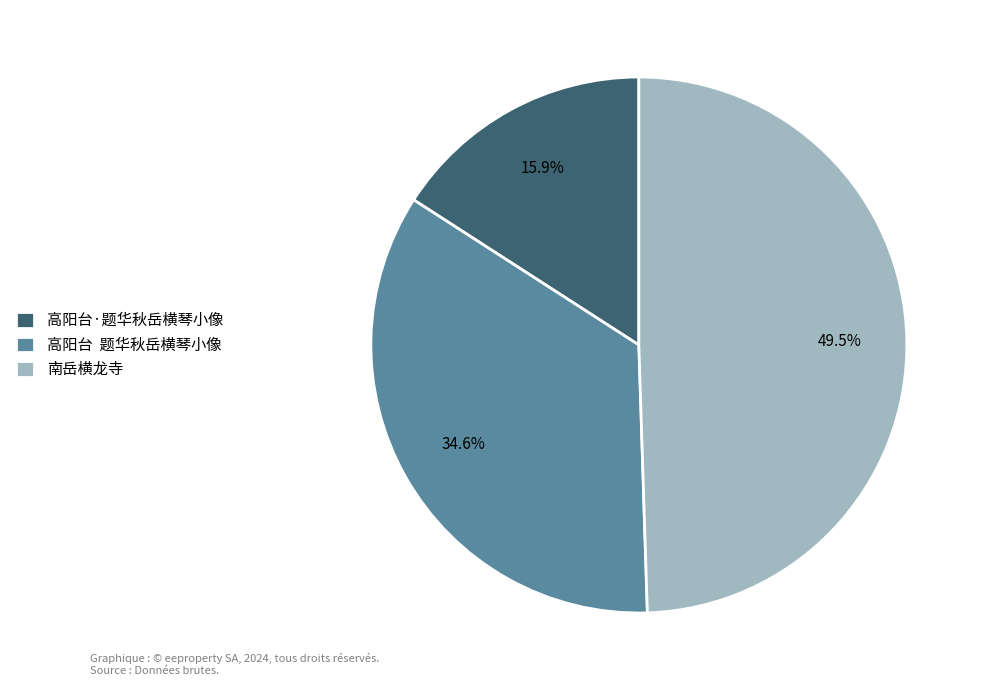

What is the ratio of the value at 高阳台·题华秋岳横琴小像 to the value at 高阳台 题华秋岳横琴小像?

0.5